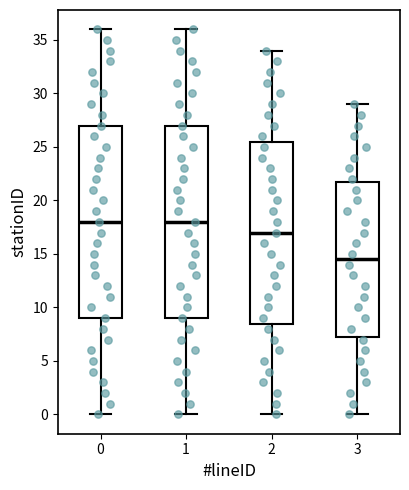

Reading left to right, transcribe this box plot: for each box, give where its median line is, the range the box spans, and where its two whiskers end, as read against the y-axis. The values are not printed on the chart, so give them approximately, as read against the axis.

0: median 18.0, box 9.0 to 27.0, whiskers 0.0 to 36.0
1: median 18.0, box 9.0 to 27.0, whiskers 0.0 to 36.0
2: median 17.0, box 8.5 to 25.5, whiskers 0.0 to 34.0
3: median 14.5, box 7.5 to 22.0, whiskers 0.0 to 29.0